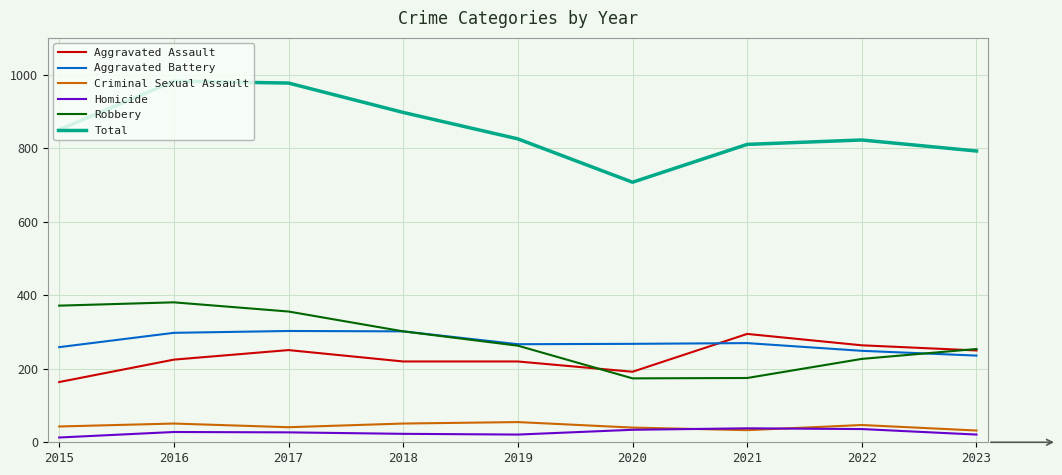

Which series has the largest total across all categories?

Total